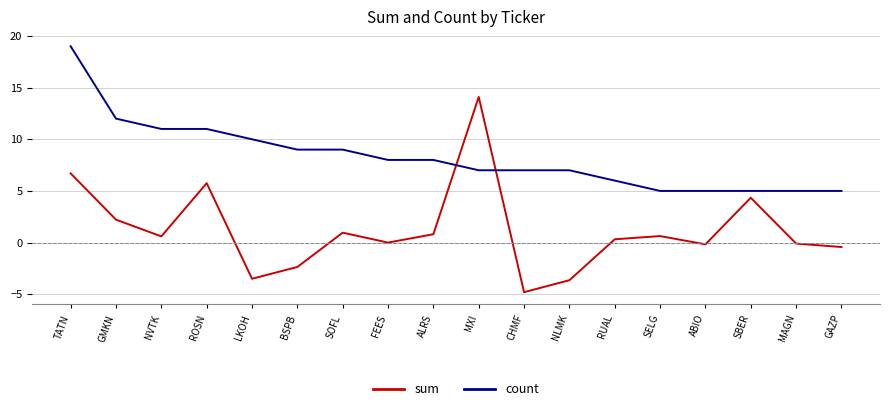

Rank the series at LKOH from lowest to highest value.

sum, count